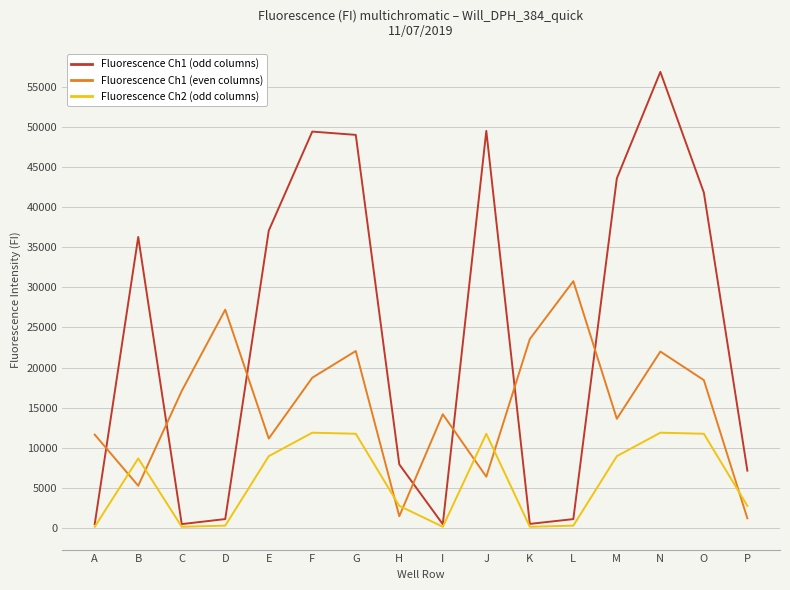

At how many categories does at least one series exceed 11886?

13